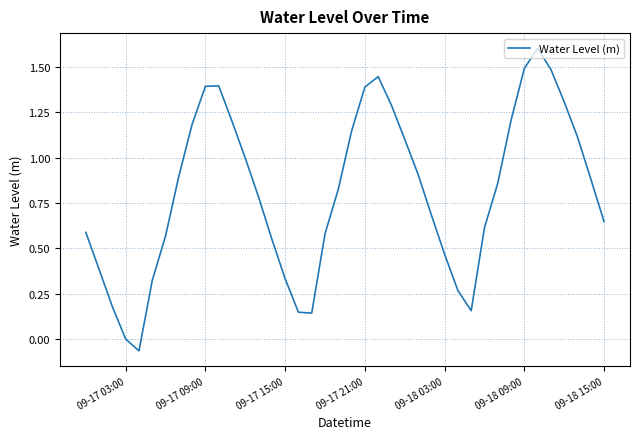

True or false: there are more than 2 points higher than both neighbors.

True